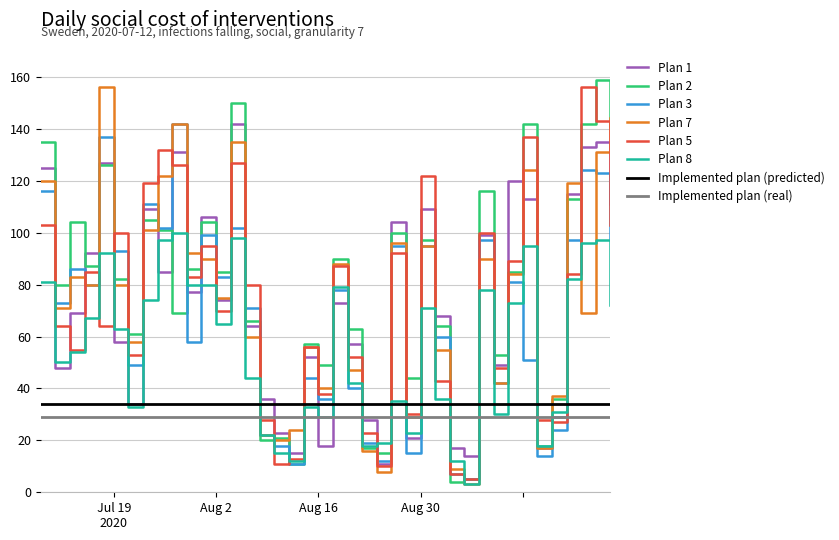

True or false: Plan 2 and Implemented plan (real) cross at least once.

True